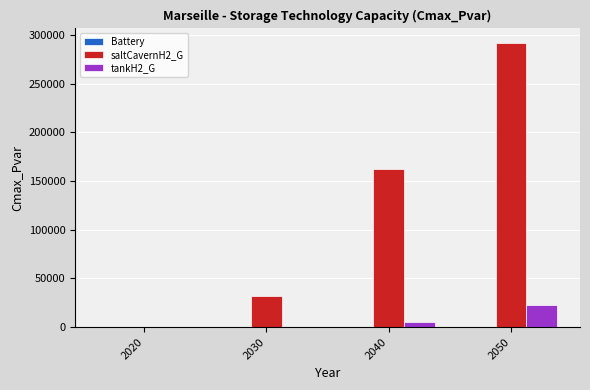

What is the spread (max minus min) of values at 2050?

269218.0